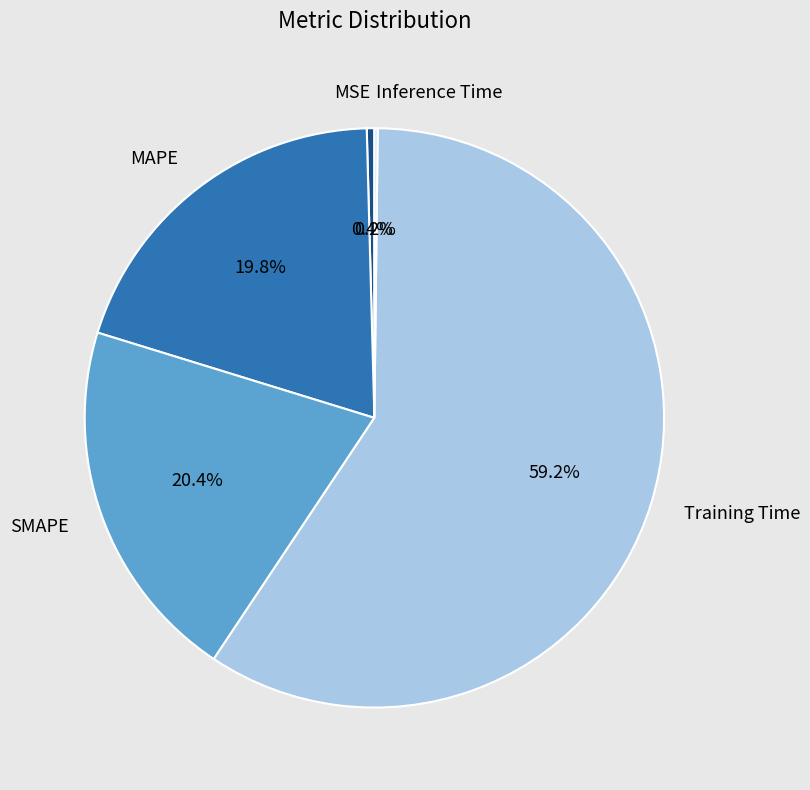

Is there any slice that represents more than half of the pie?

Yes